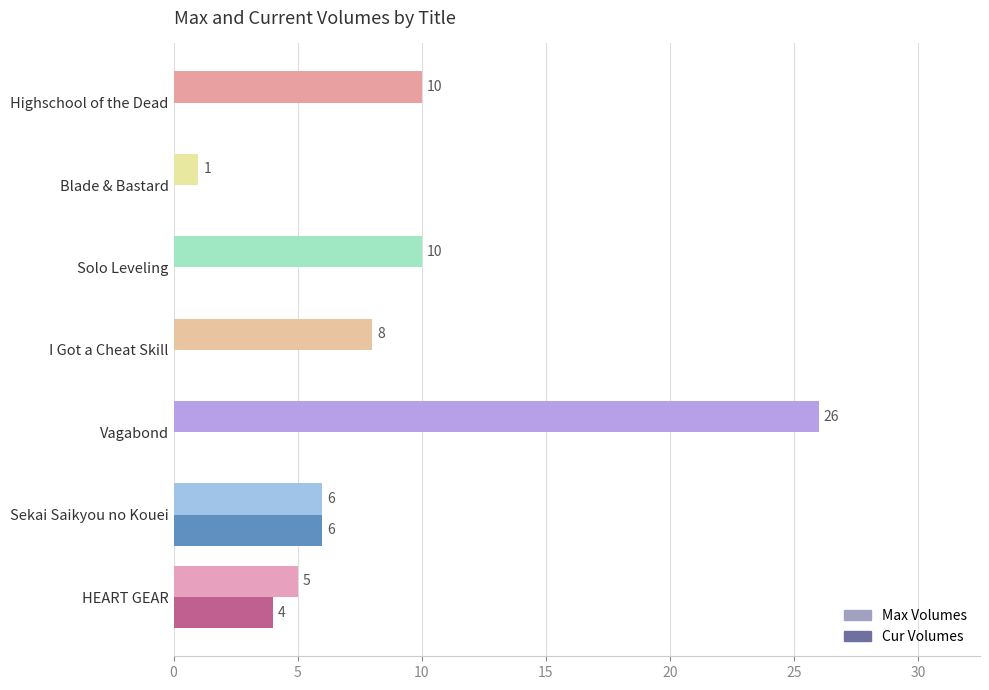

Is it true that Max Volumes equals 13 at I Got a Cheat Skill?

False